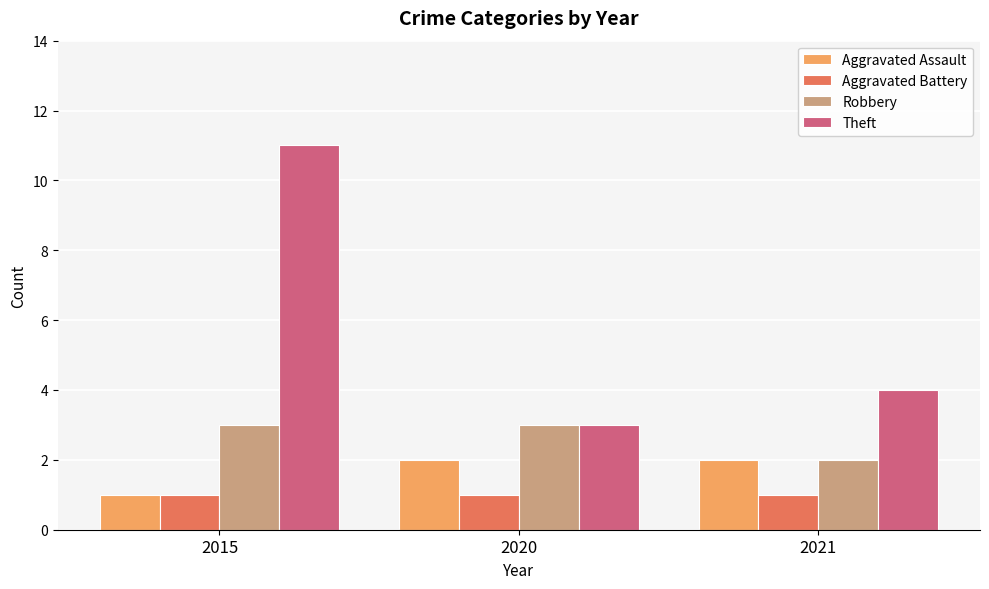

Which category has the lowest value in the Aggravated Assault series?

2015